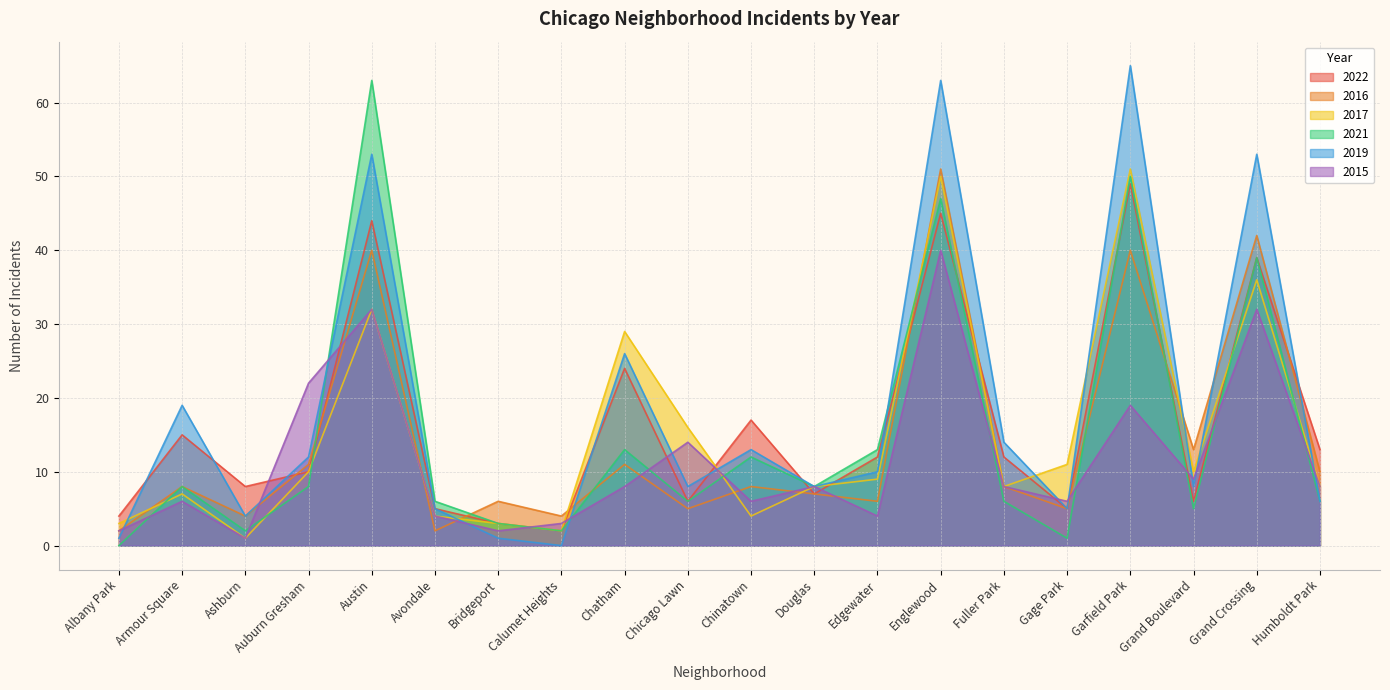

Which has a higher value, Chatham or Chicago Lawn?

Chatham